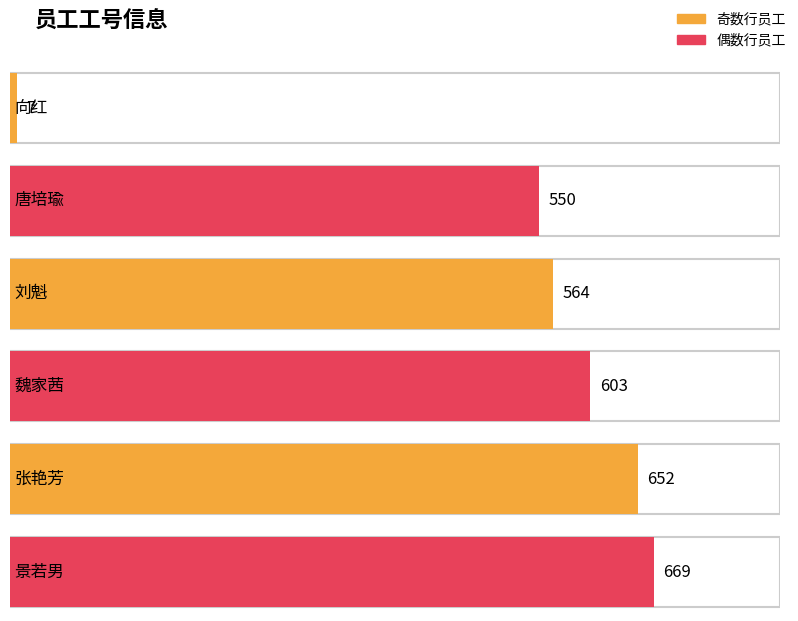

Reading left to right, what are all the values shown in this chart?

7	550	564	603	652	669